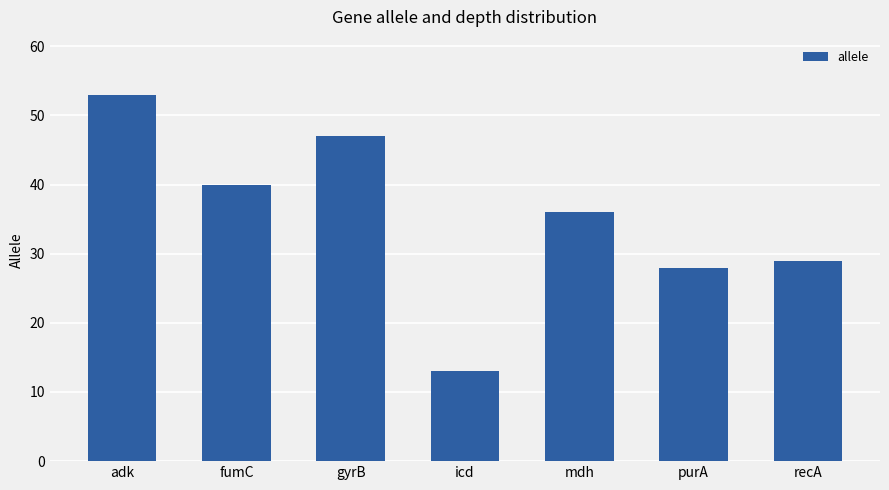

What is the maximum value shown in the chart?

53